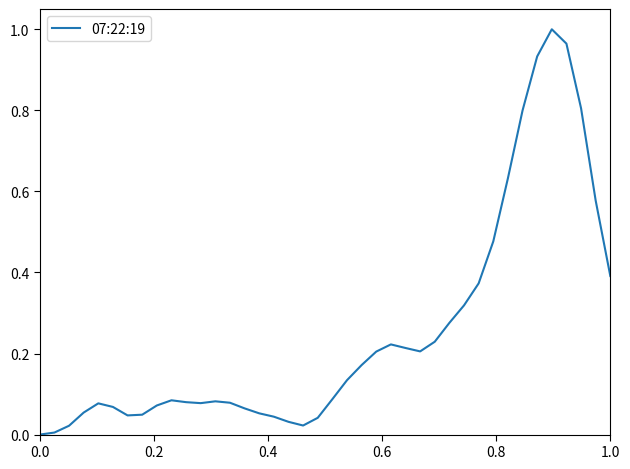

Reading left to right, extract all data points from this chart.

0.0	0.0	0.0	0.1	0.1	0.1	0.0	0.0	0.1	0.1	0.1	0.1	0.1	0.1	0.1	0.1	0.0	0.0	0.0	0.0	0.1	0.1	0.2	0.2	0.2	0.2	0.2	0.2	0.3	0.3	0.4	0.5	0.6	0.8	0.9	1.0	1.0	0.8	0.6	0.4